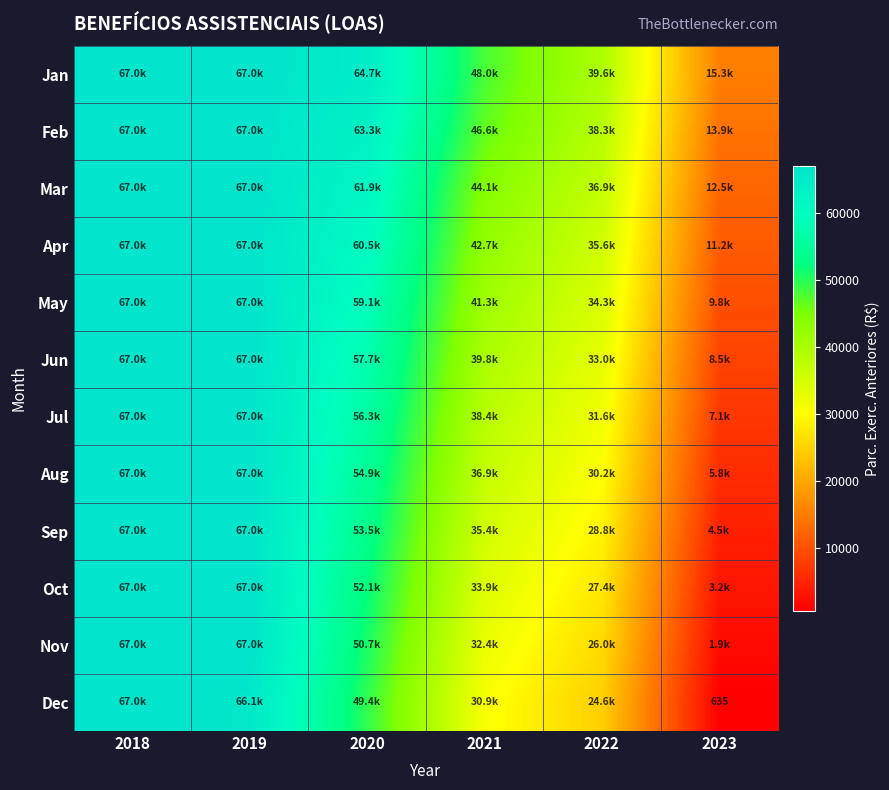

Which label corresponds to the largest value in the chart?

2018